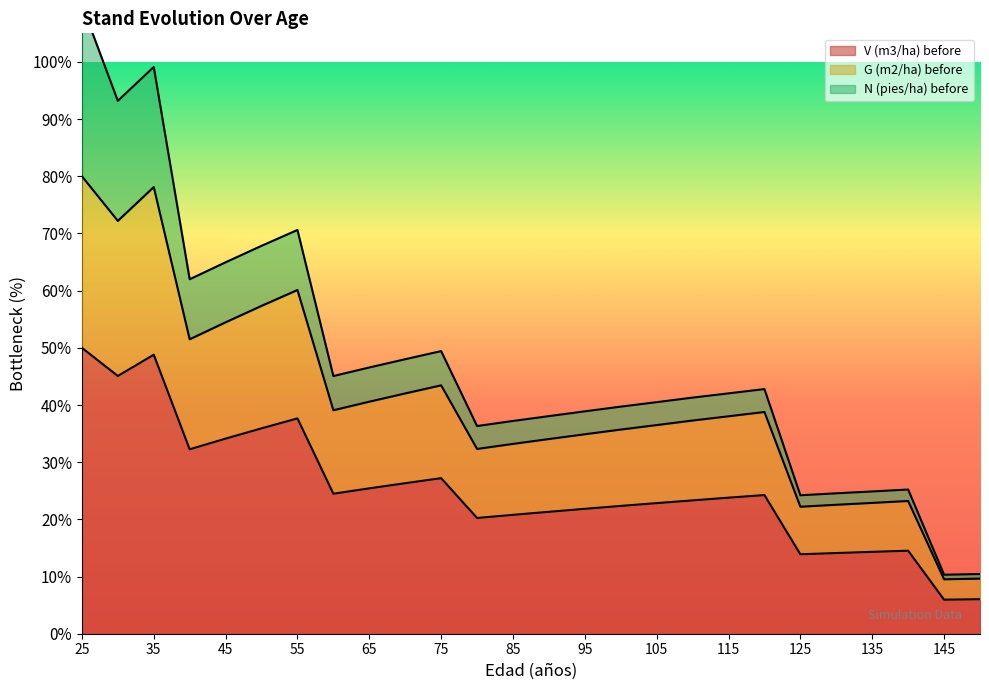

Which label corresponds to the largest value in the chart?

25